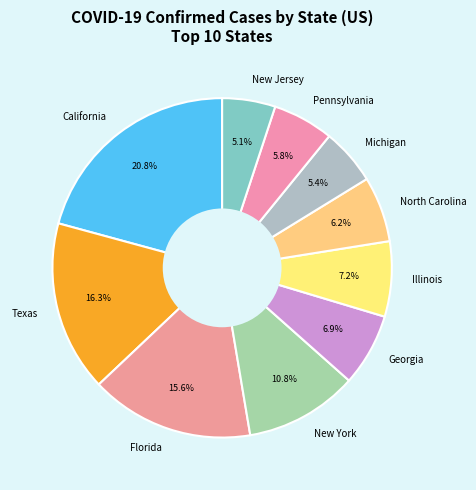

Does any single category account for the majority?

No